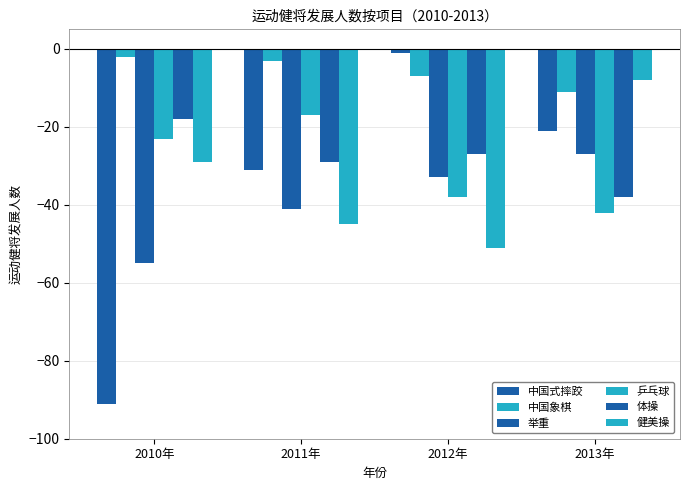

Are the bars grouped side by side (vs. stacked)?

Yes